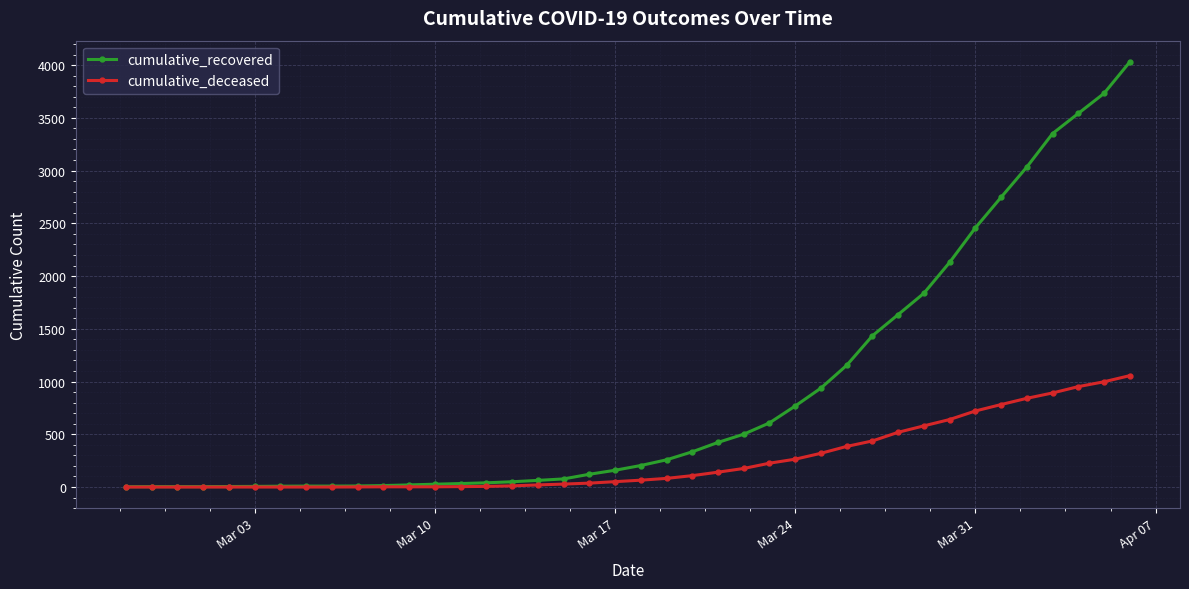

Which series has the widest spread of values?

cumulative_recovered